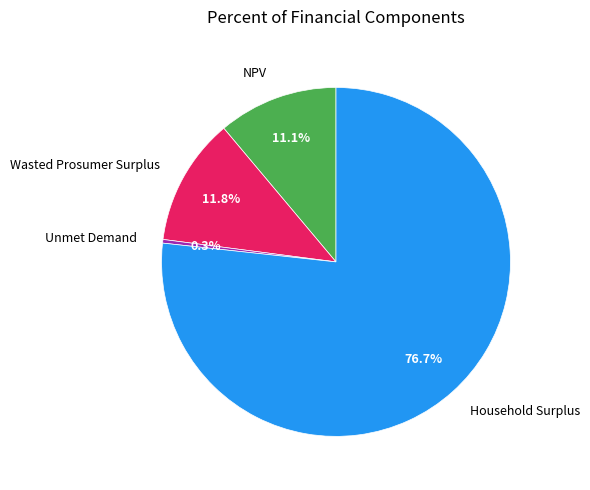

True or false: Wasted Prosumer Surplus accounts for 12% of the total.

True